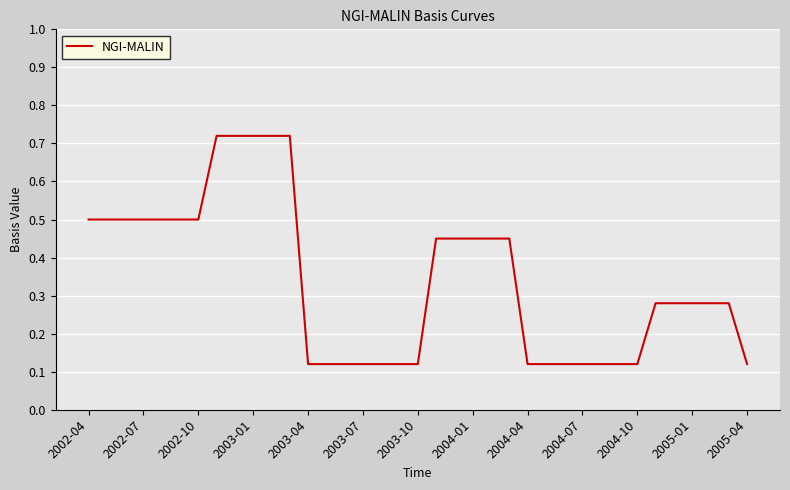

What is the difference between the maximum and minimum values?

0.6